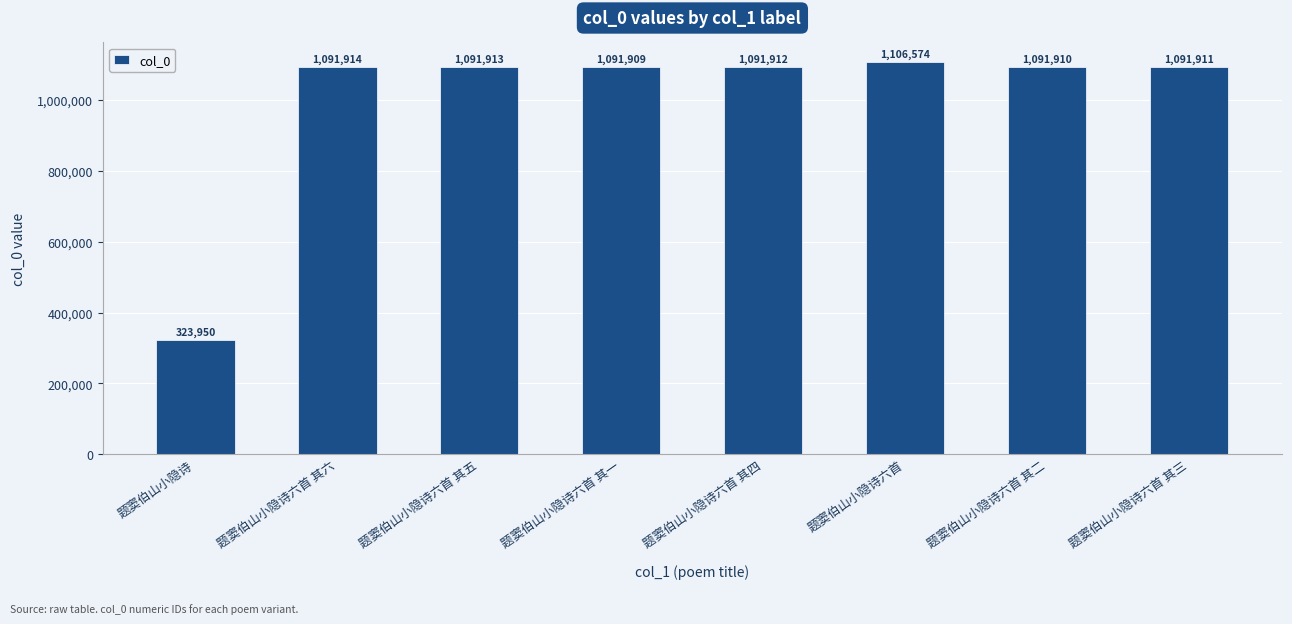

Is it true that the value at 题窦伯山小隐诗六首 其三 is 1091911?

True